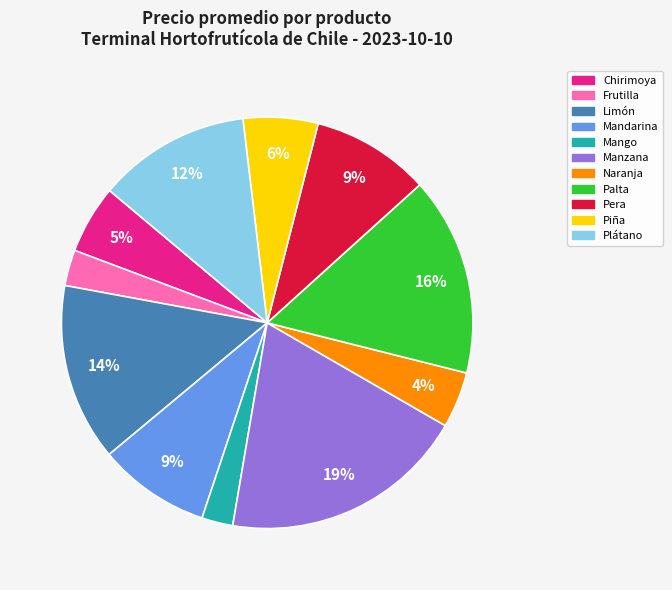

To the nearest percent, what is the difference between the largest and smallest slice percentages?

17%